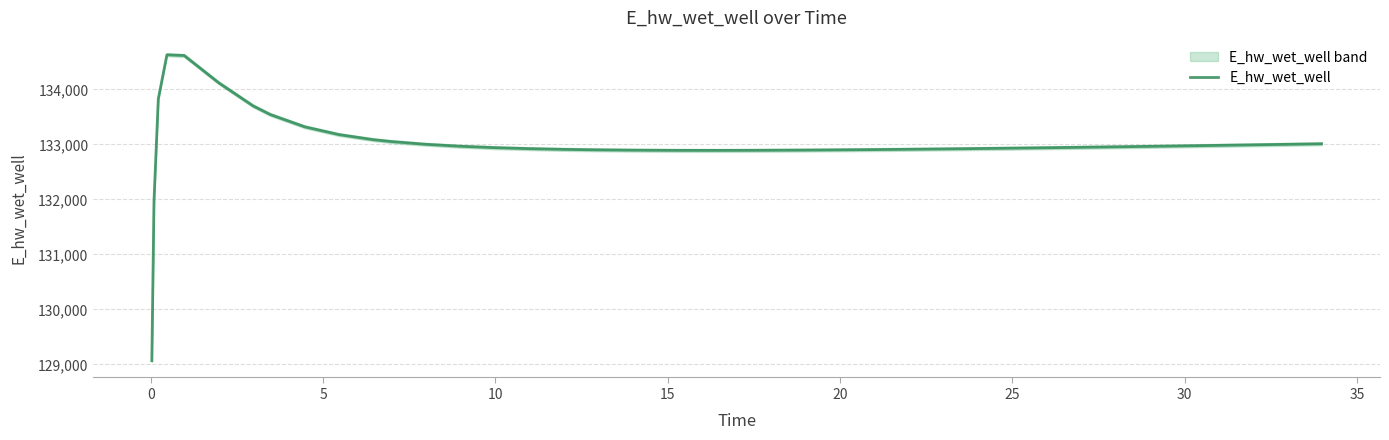

How many distinct data groups are displayed?

1